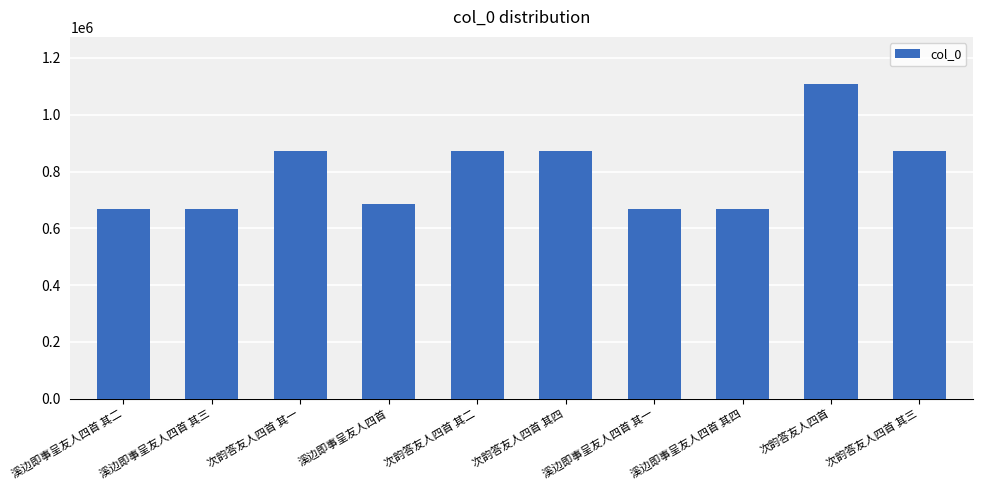

How many data points does each series have?

10